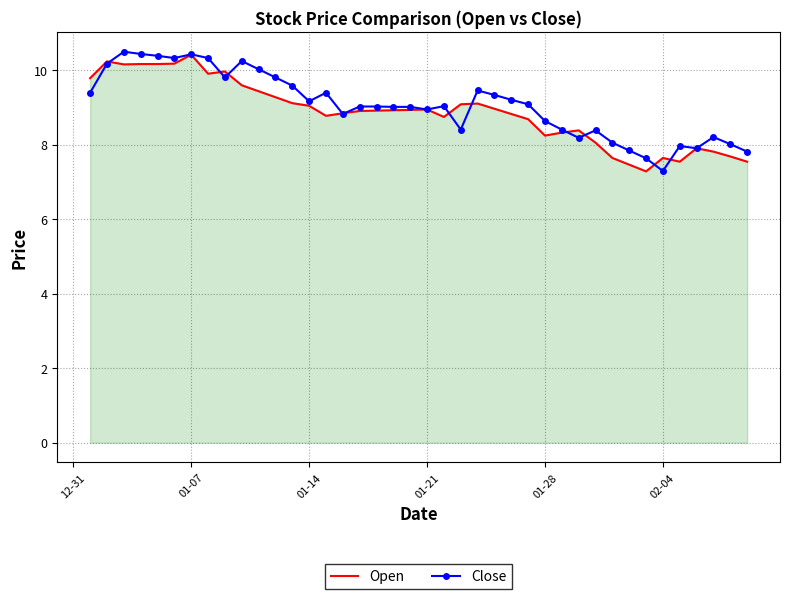

What is the highest value of the Open series?

10.4